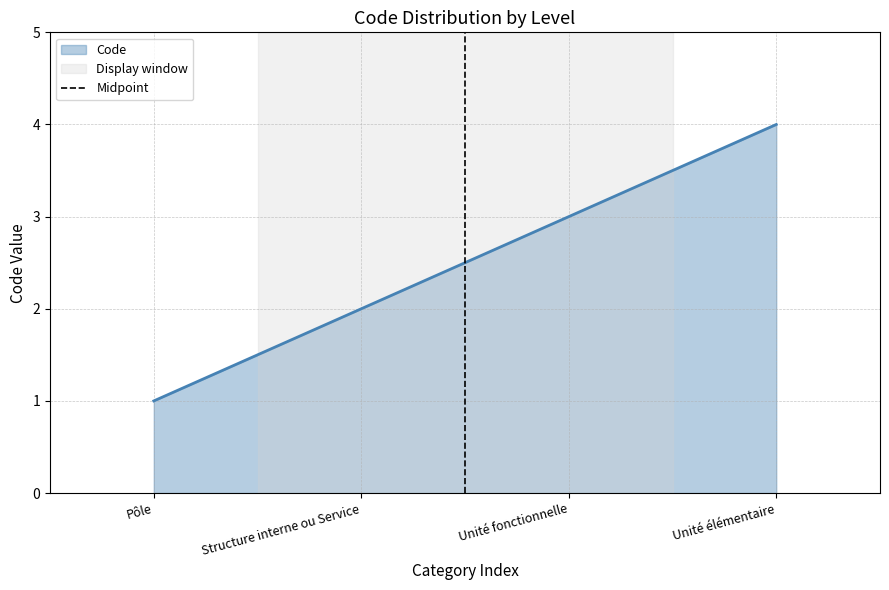

The value of Code at Structure interne ou Service is 2. True or false?

True